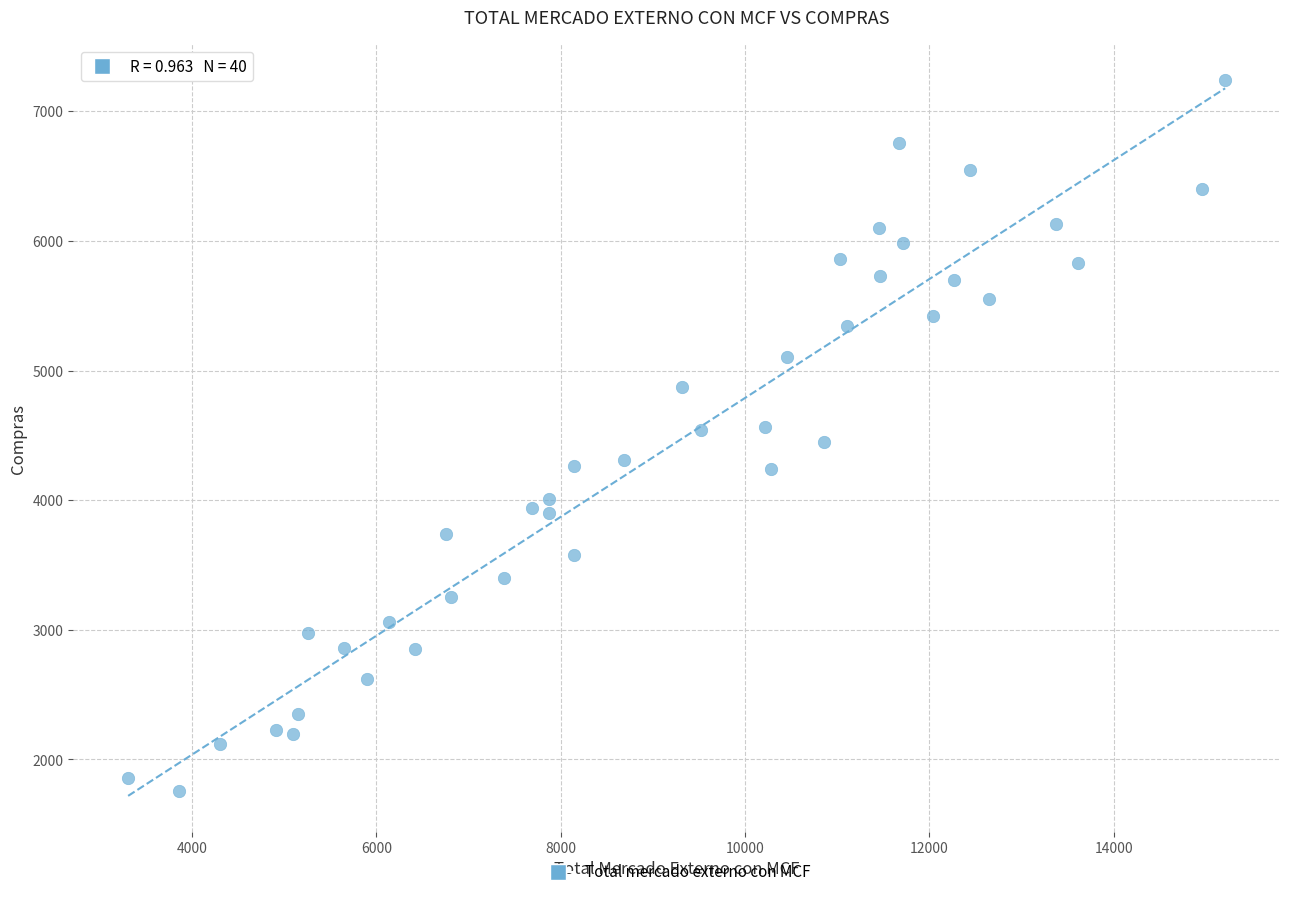

What is the range of Y values (max minus min)?

5488